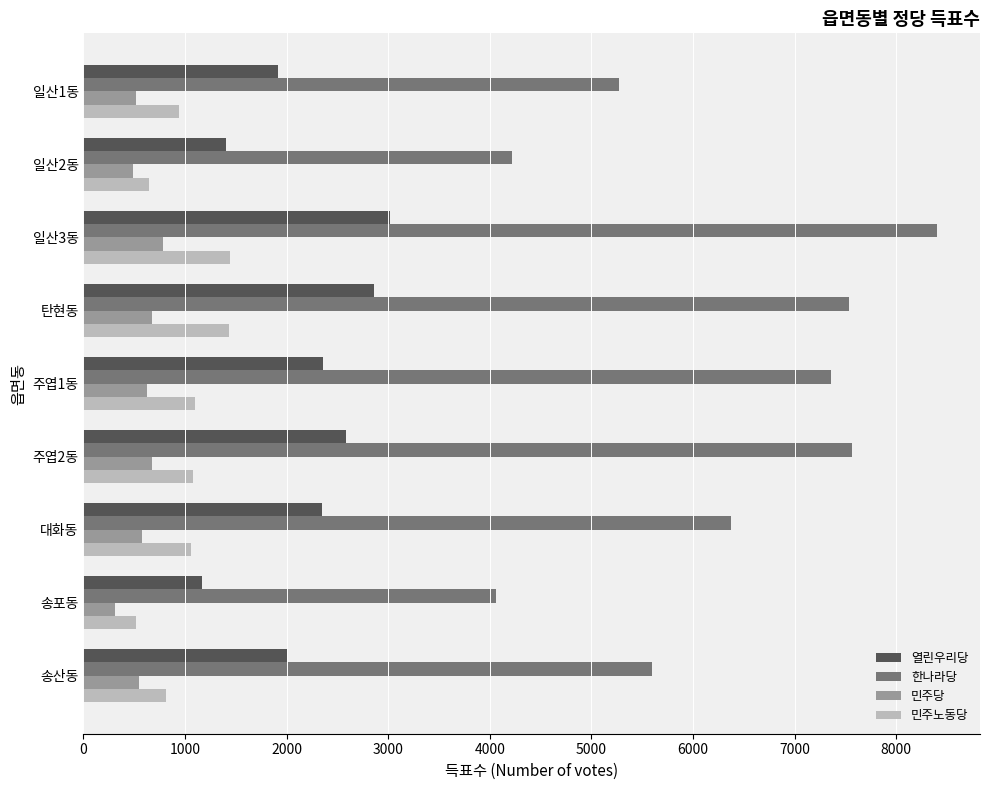

Which series has the widest spread of values?

한나라당